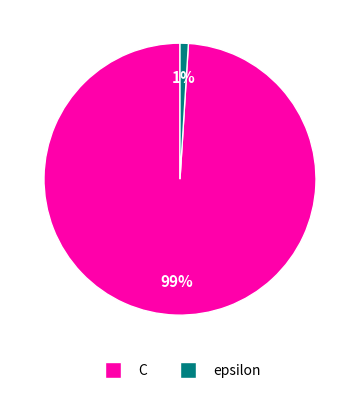

Which slice represents more than half of the pie?

C